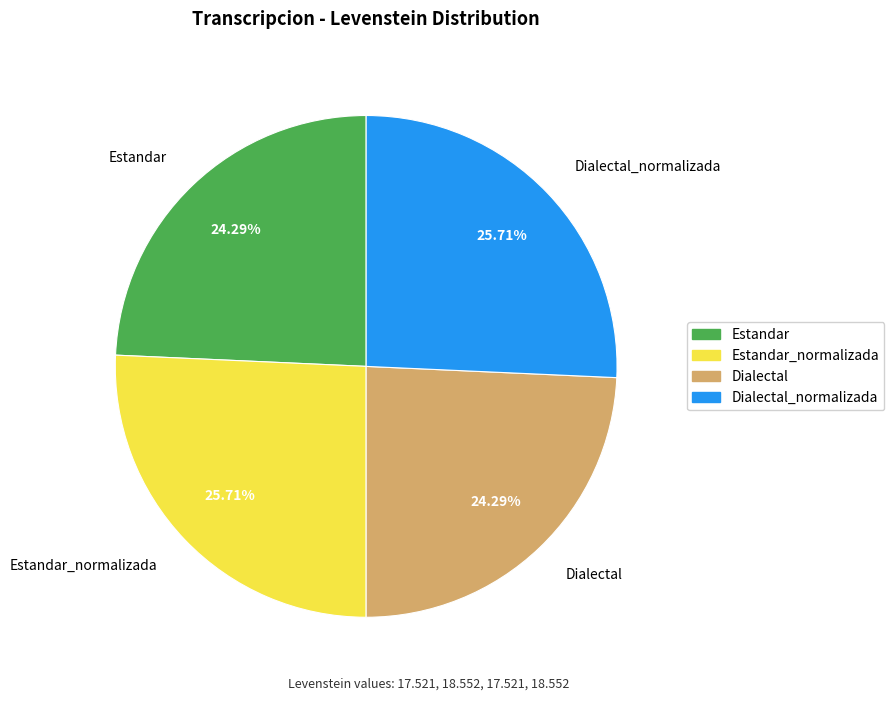

What is the ratio of the value at Dialectal_normalizada to the value at Estandar_normalizada?

1.0